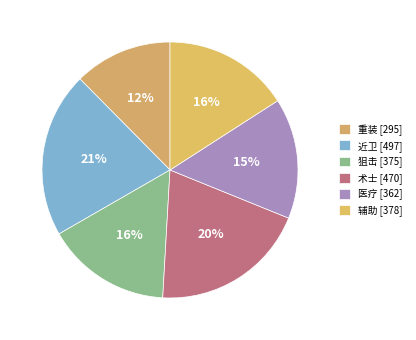

What is the smallest slice in the pie chart?

重装